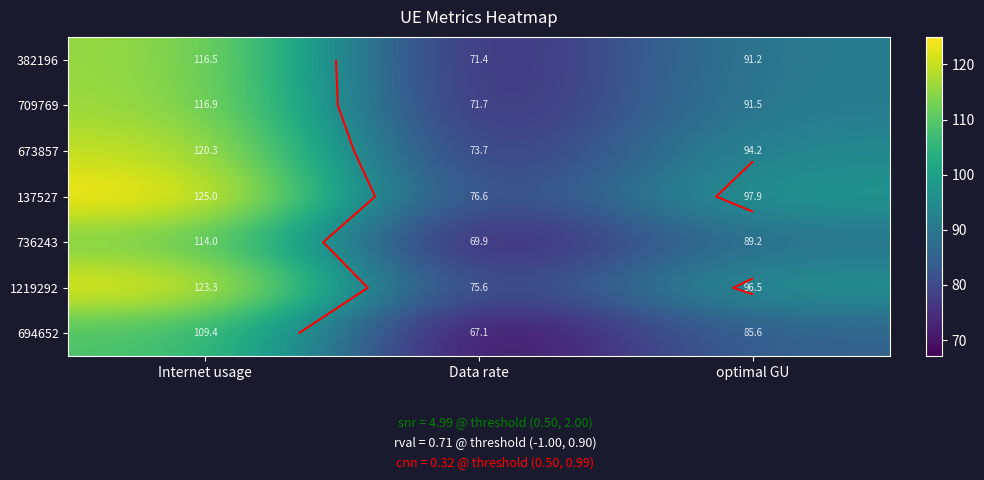

Which has a higher value, Internet usage or optimal GU?

Internet usage